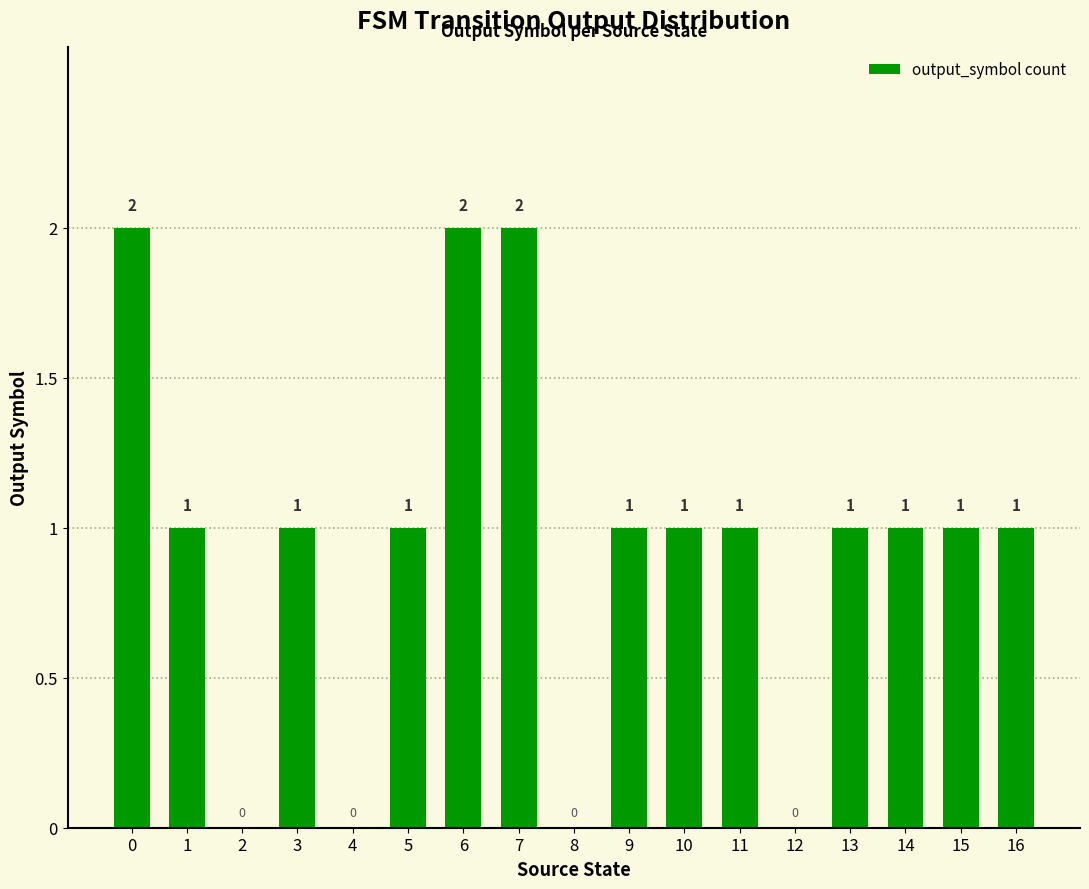

What is the sum of all values?

16